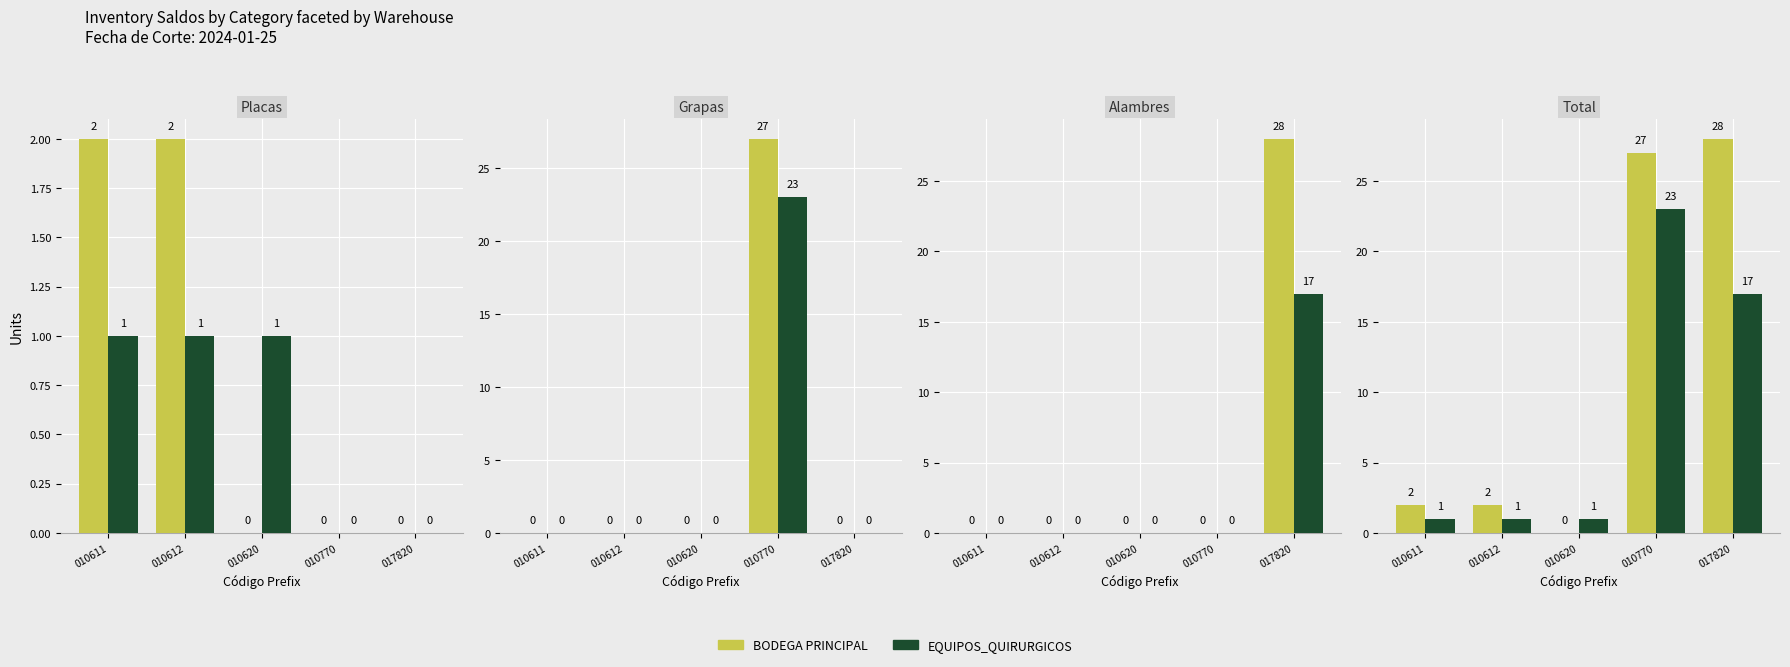

Between 010620 and 017820, which series saw the biggest shift?

BODEGA PRINCIPAL